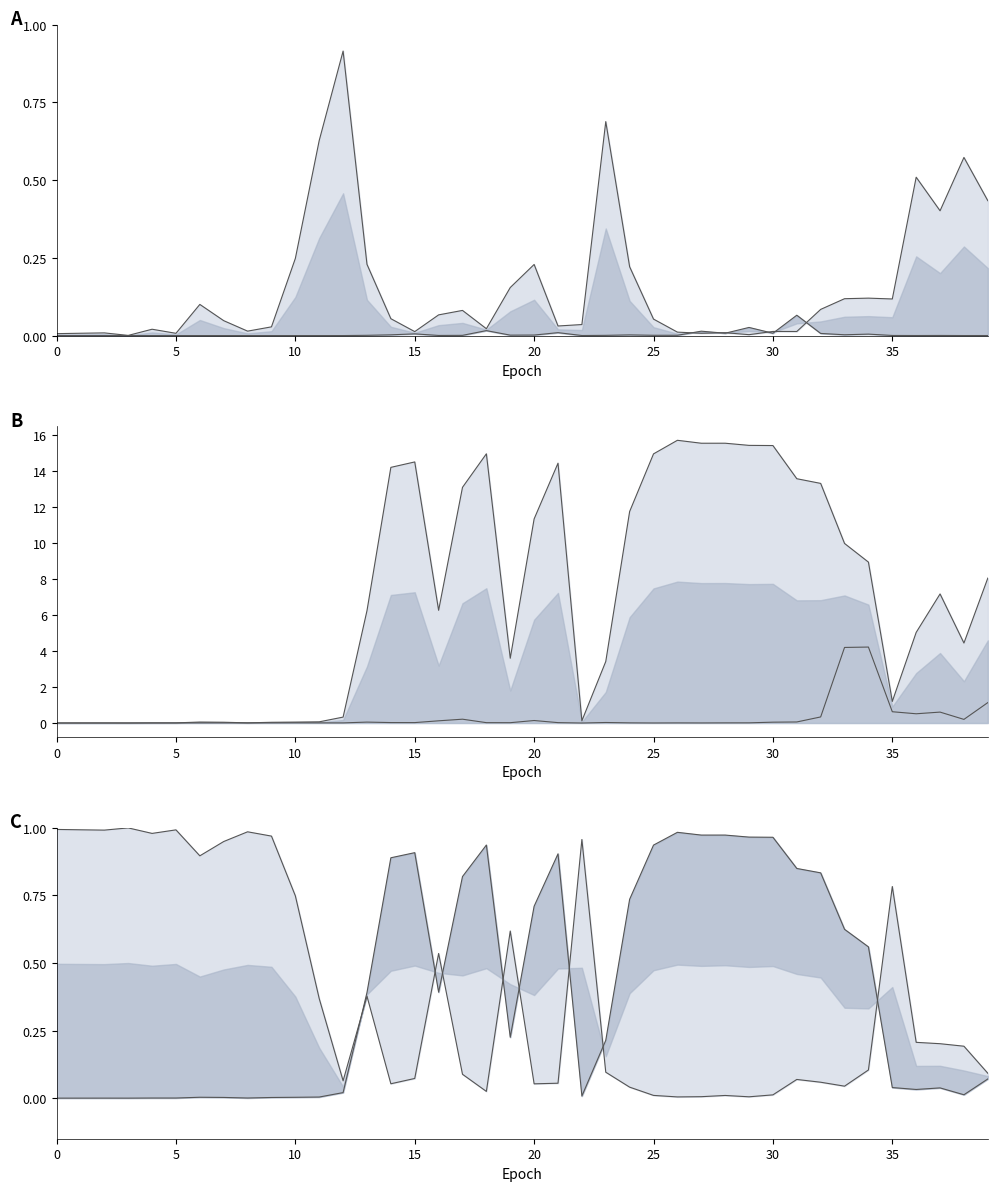

How many lines are shown in the chart?

4